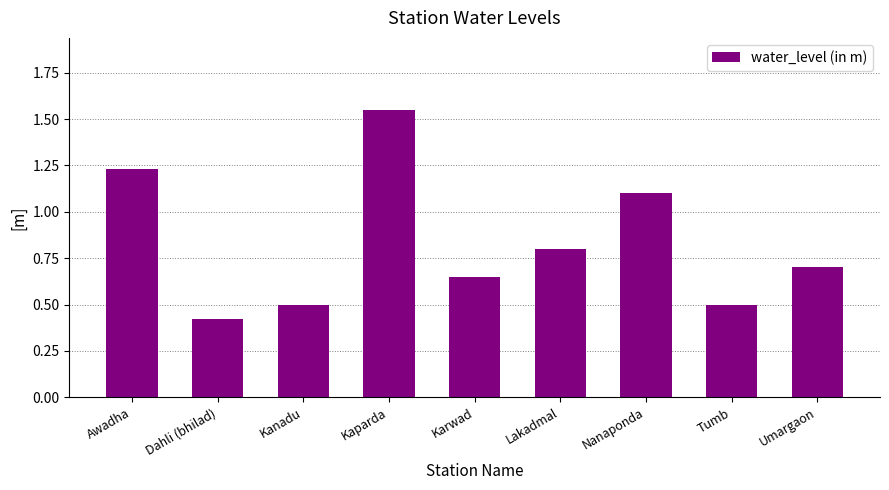

What is the value of the 7th bar from the left?

1.1